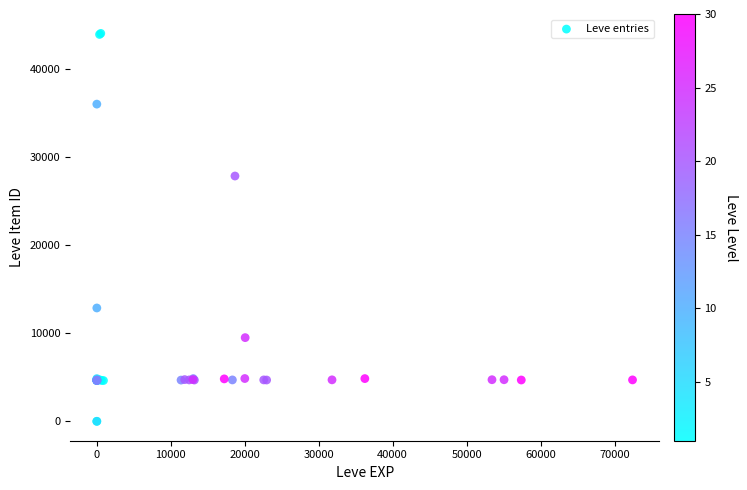

What Y value in the scatter plot is closest to 22048?

27884